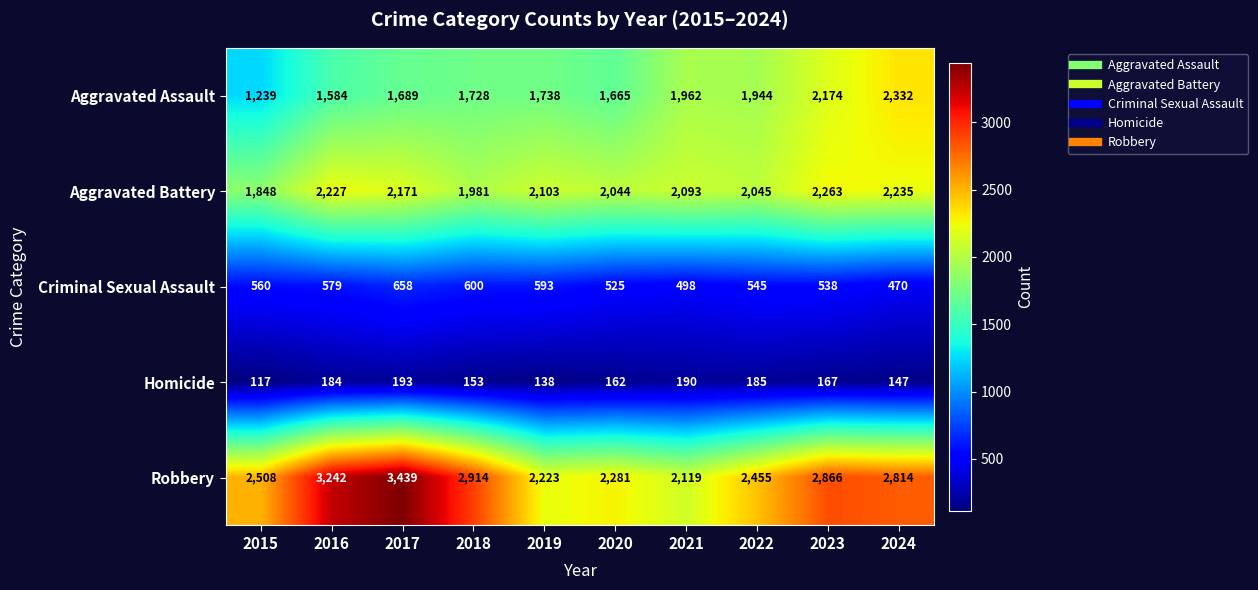

At which label is Robbery closest to 2779?

2024